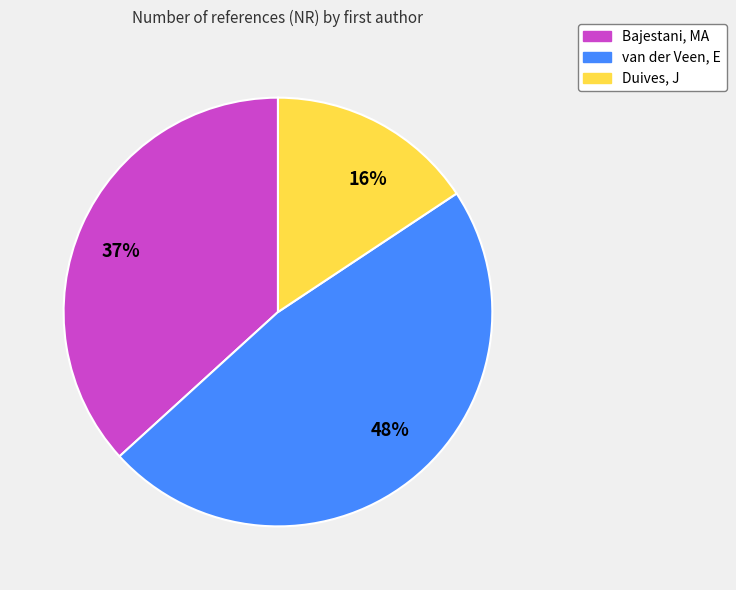

To the nearest percent, what is the difference between the largest and smallest slice percentages?

32%